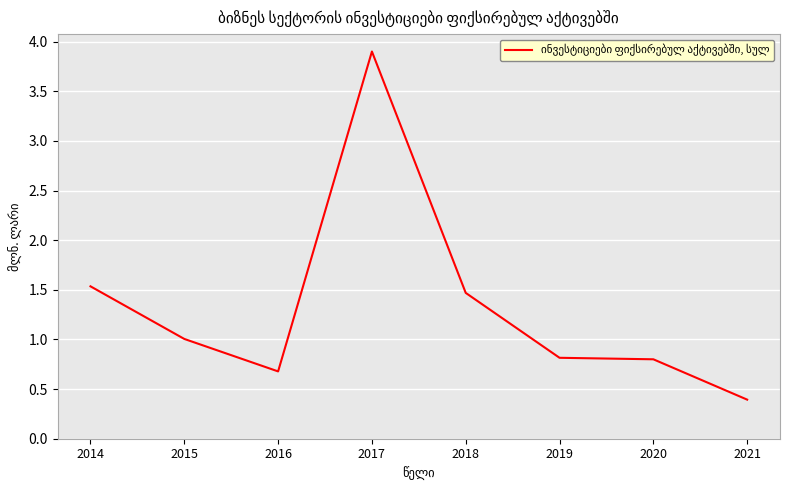

Rank the categories by value from highest to lowest.

2017, 2014, 2018, 2015, 2019, 2020, 2016, 2021